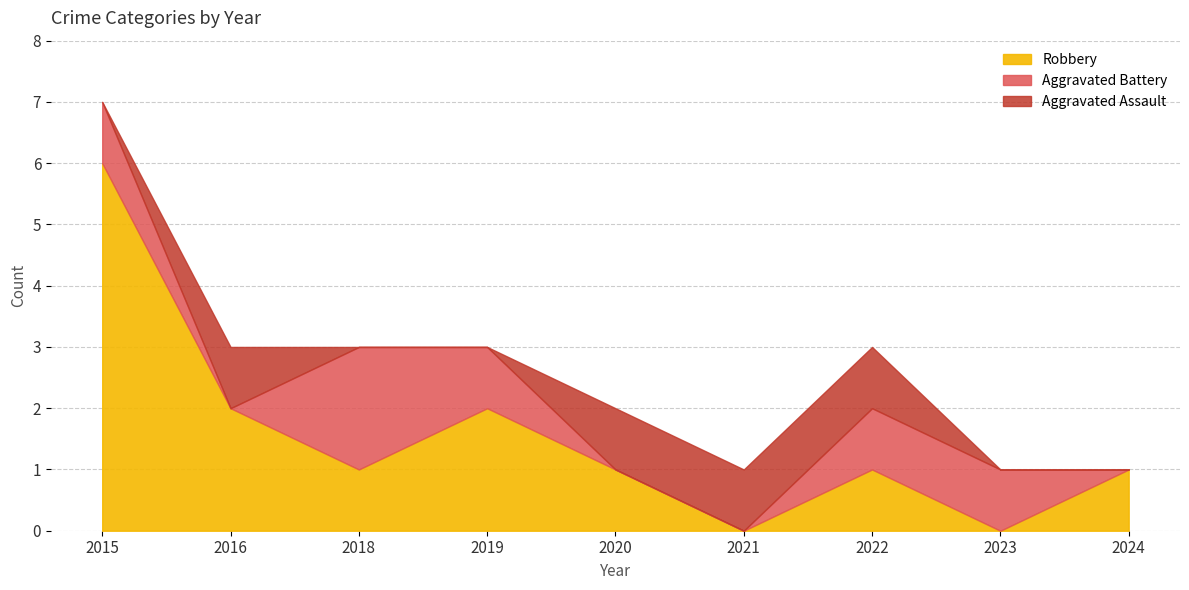

How many interior local peaks does the Aggravated Assault series have?

1